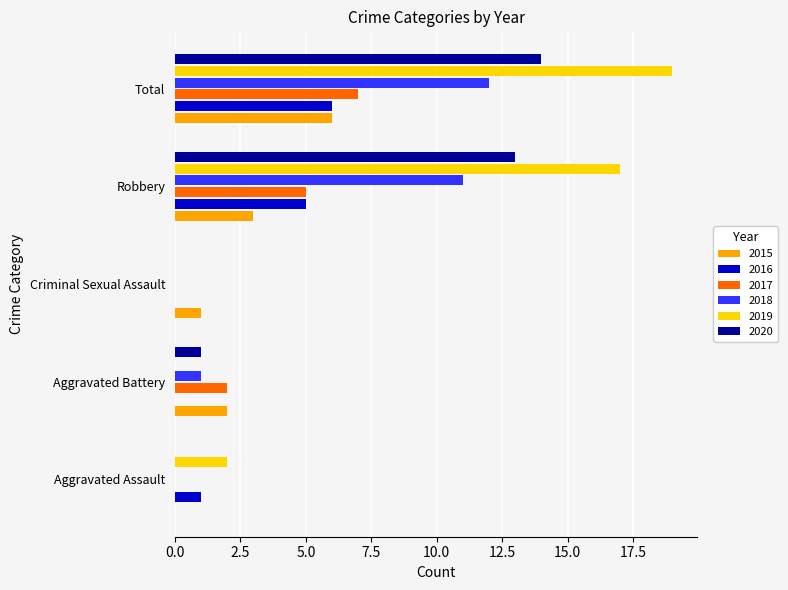

What is the approximate value of 2015 at Robbery?

3